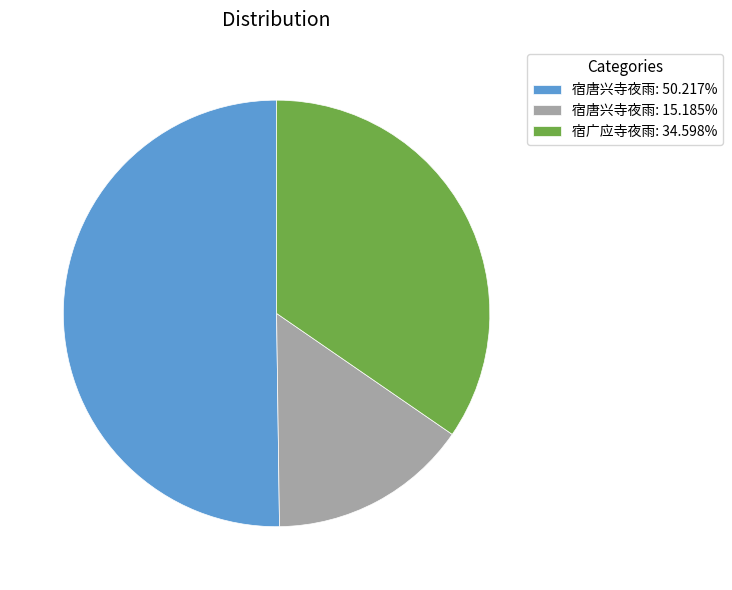

Do 宿唐兴寺夜雨: 15.185% and 宿广应寺夜雨: 34.598% together represent more than half of the pie?

No